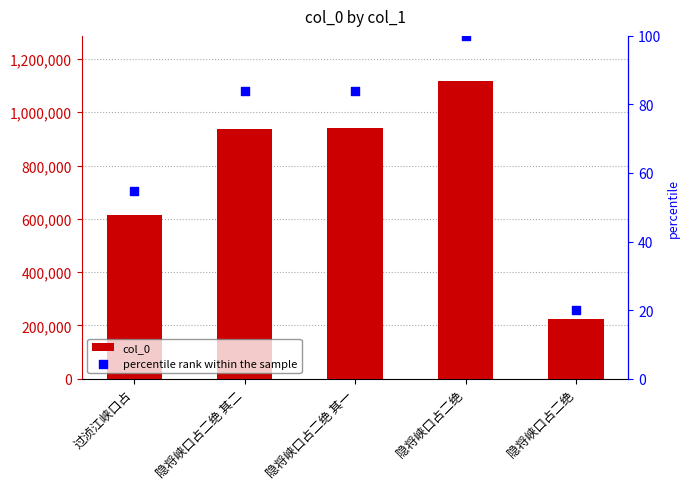

Which series has the largest total across all categories?

col_0